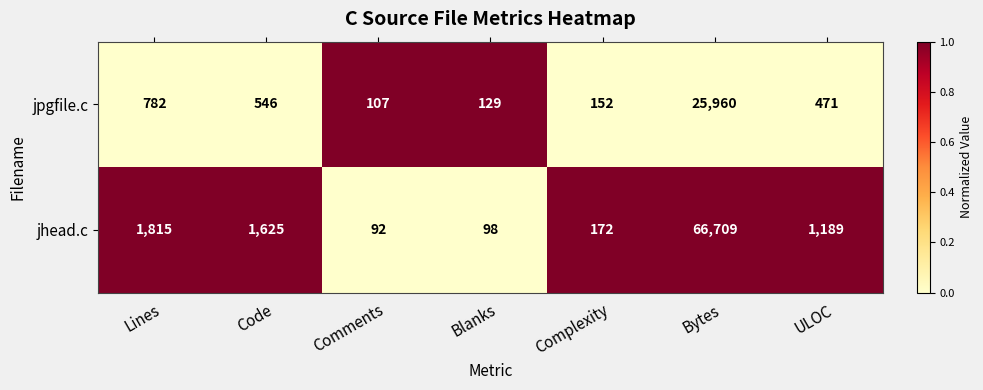

Where is jpgfile.c nearest to the value 13033?

Lines